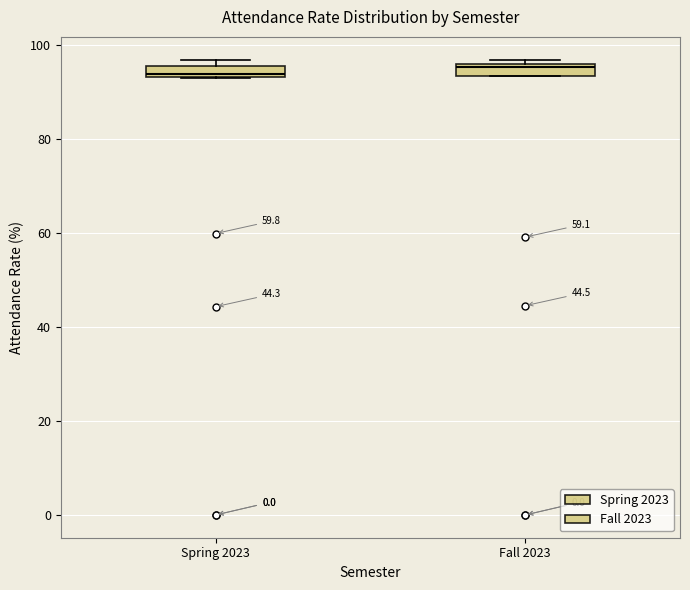

Where is the upper edge of the box for Spring 2023 on the y-axis? The values are not printed on the chart, so give them approximately, as read against the axis.

96